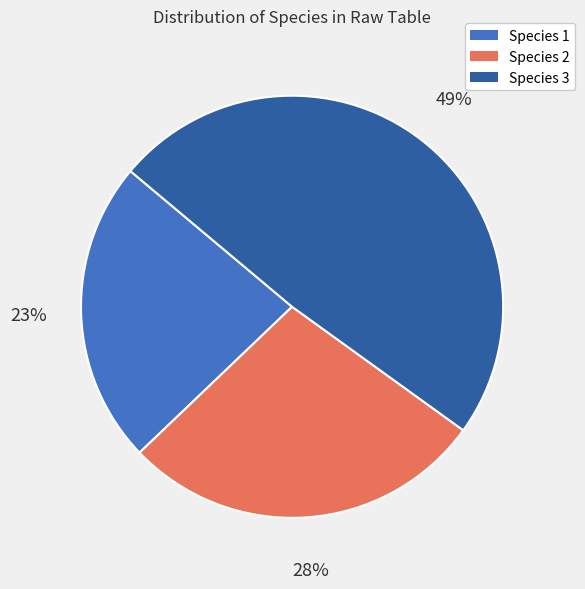

To the nearest percent, what portion does Species 2 represent?

28%